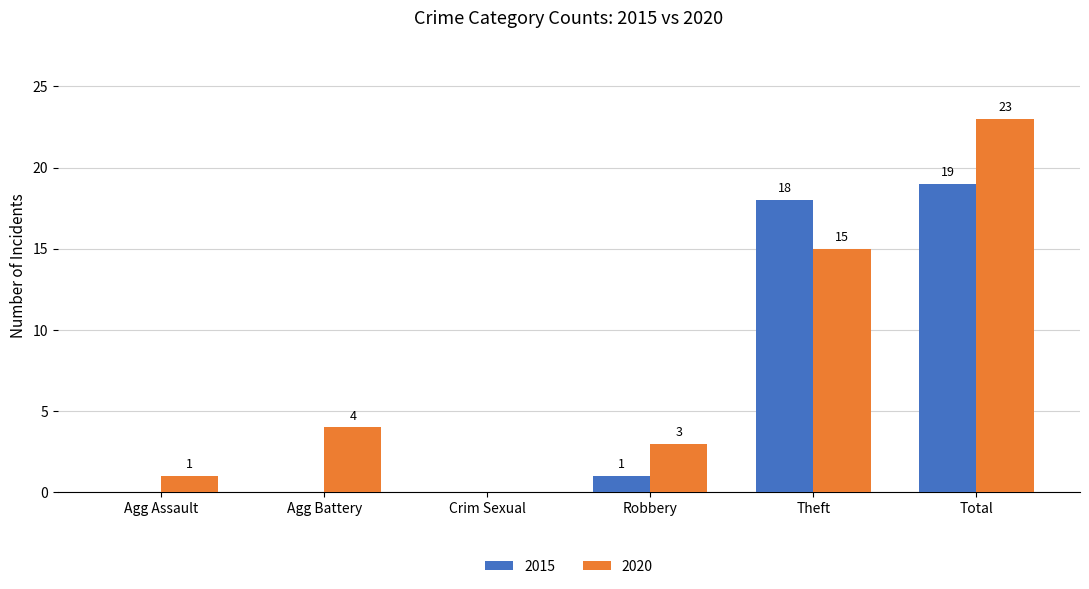

Reading left to right, transcribe all the data shown in this chart.

2015: Agg Assault=0	Agg Battery=0	Crim Sexual=0	Robbery=1	Theft=18	Total=19
2020: Agg Assault=1	Agg Battery=4	Crim Sexual=0	Robbery=3	Theft=15	Total=23